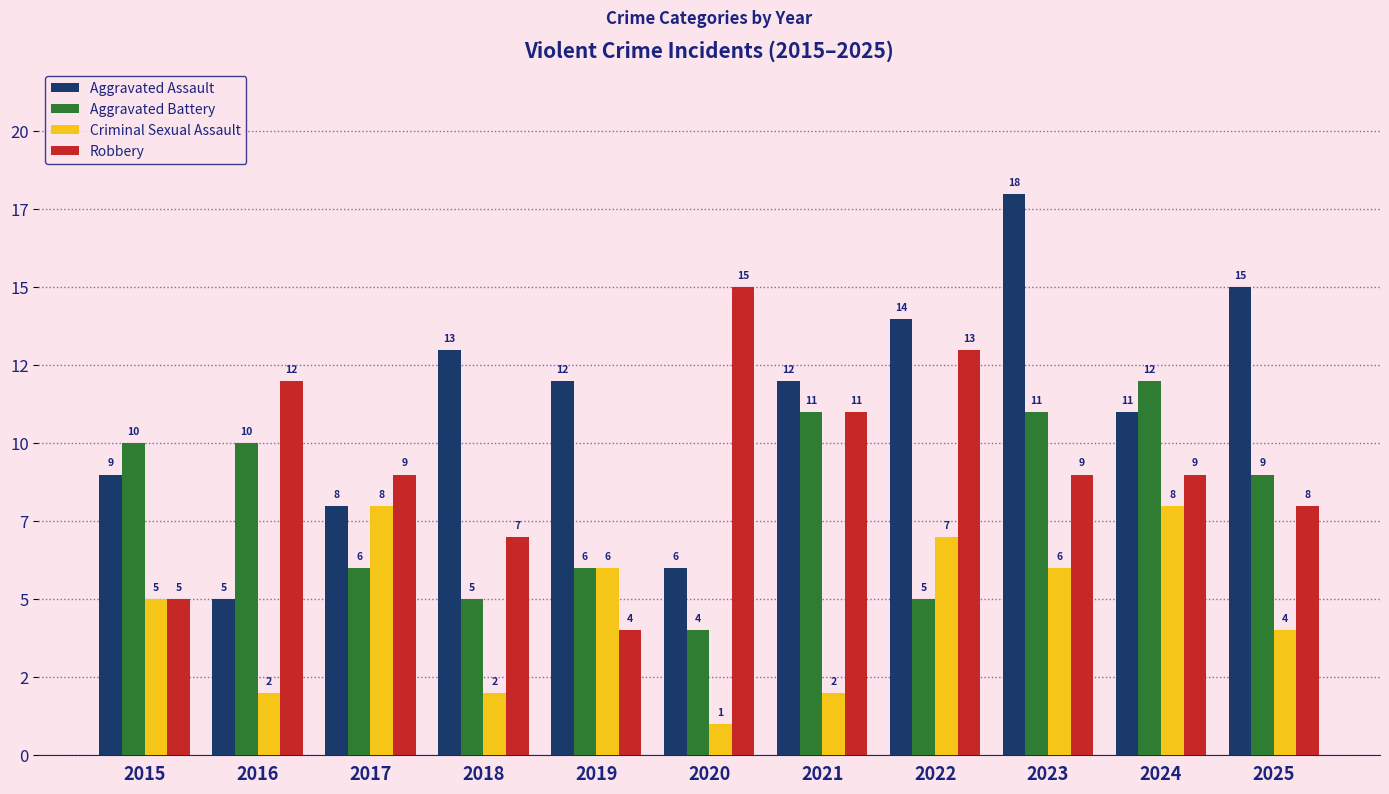

Rank the series by their maximum value, from lowest to highest.

Criminal Sexual Assault, Aggravated Battery, Robbery, Aggravated Assault